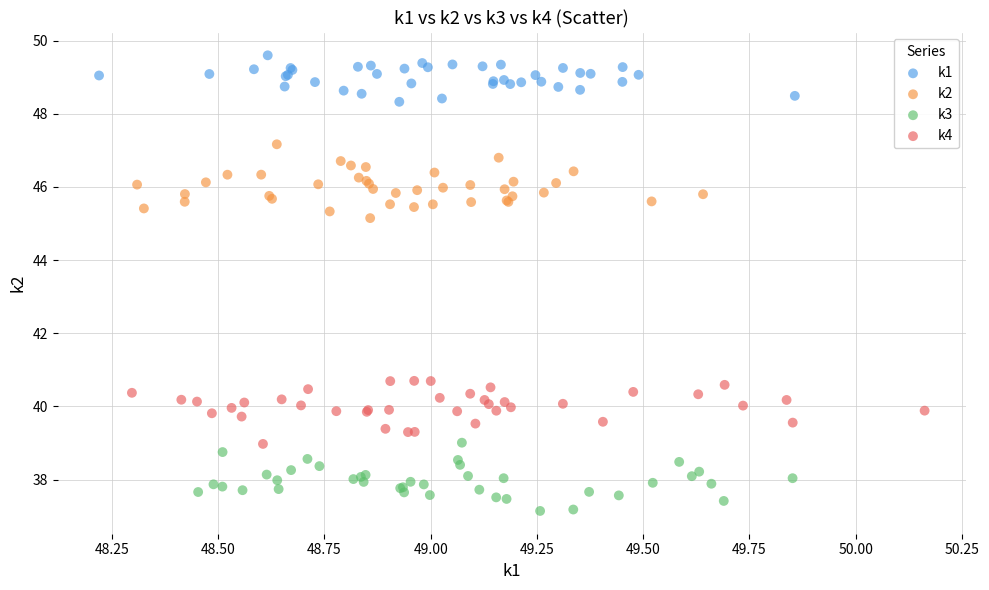

Which series reaches the minimum Y coordinate?

k3